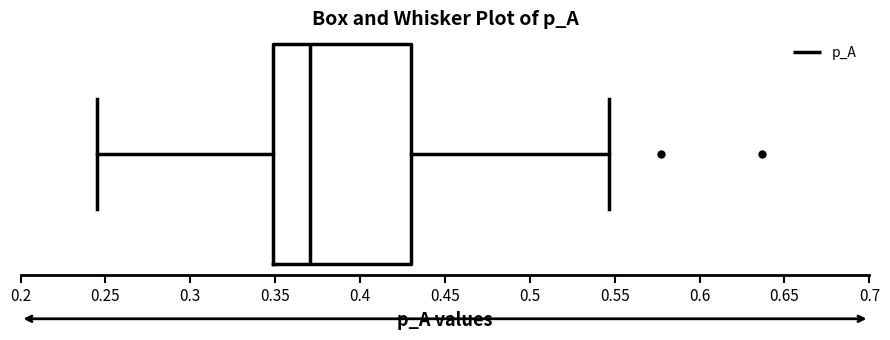

Where does the median line of the box sit on the x-axis? The values are not printed on the chart, so give them approximately, as read against the axis.

0.370